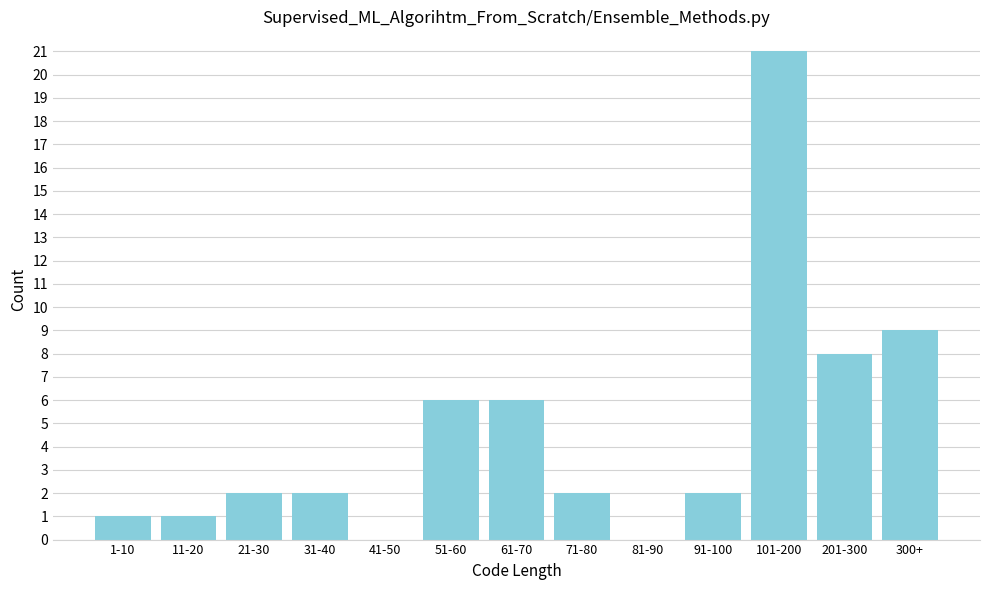

Reading left to right, list all the values displayed in this chart.

1-10=1	11-20=1	21-30=2	31-40=2	41-50=0	51-60=6	61-70=6	71-80=2	81-90=0	91-100=2	101-200=21	201-300=8	300+=9